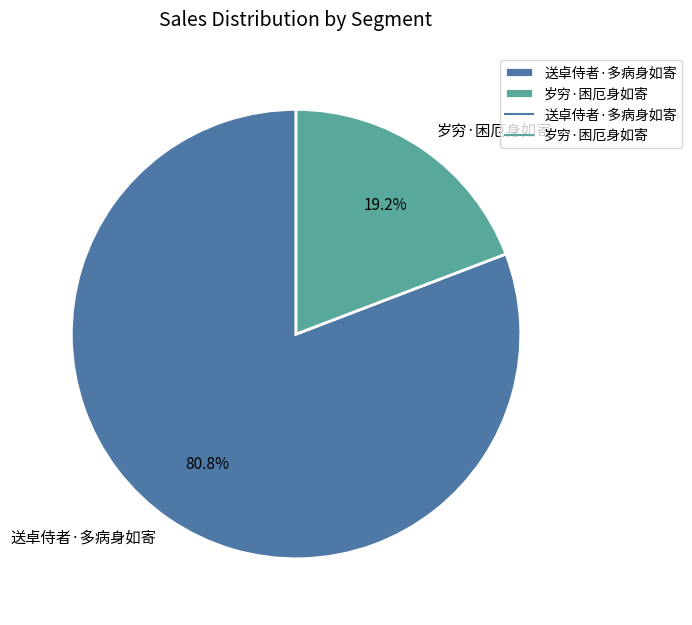

Which slice represents more than half of the pie?

送卓侍者·多病身如寄